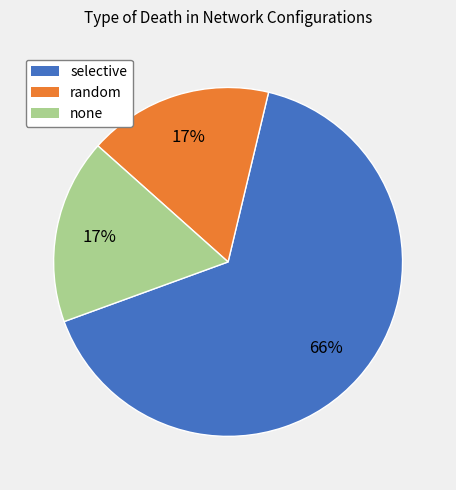

How many segments does this pie chart have?

3